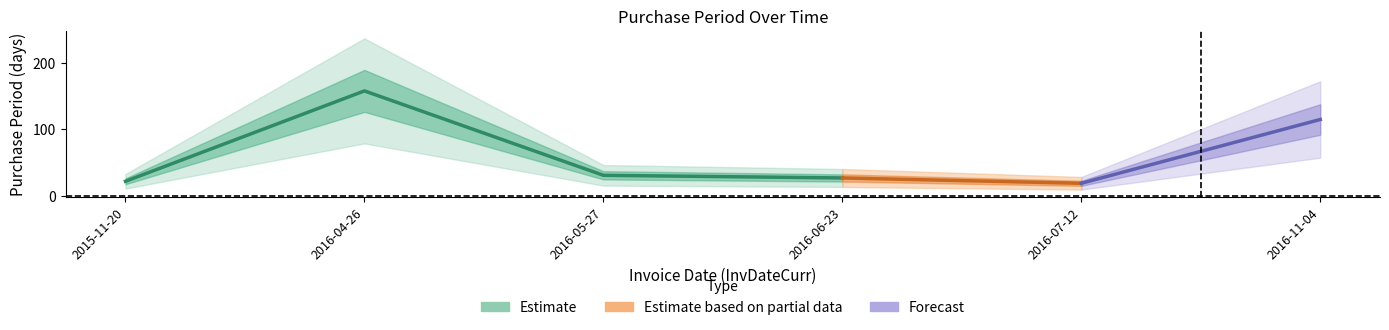

At which category does the chart reach its minimum across all series?

2016-07-12